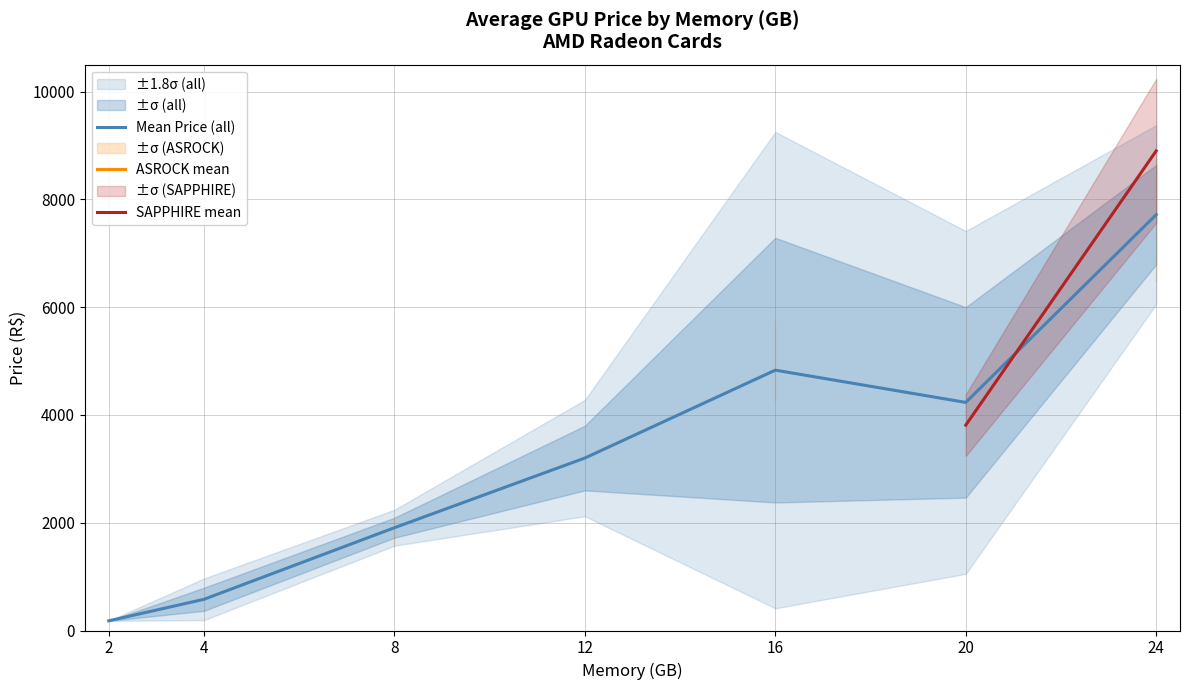

True or false: Mean Price (all) has a value of 579.0 at 4.

True